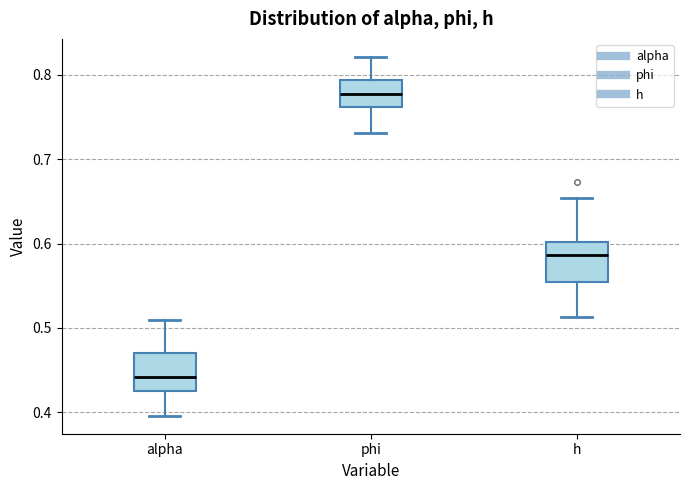

Where does the upper whisker of the box for phi end on the y-axis? The values are not printed on the chart, so give them approximately, as read against the axis.

0.82